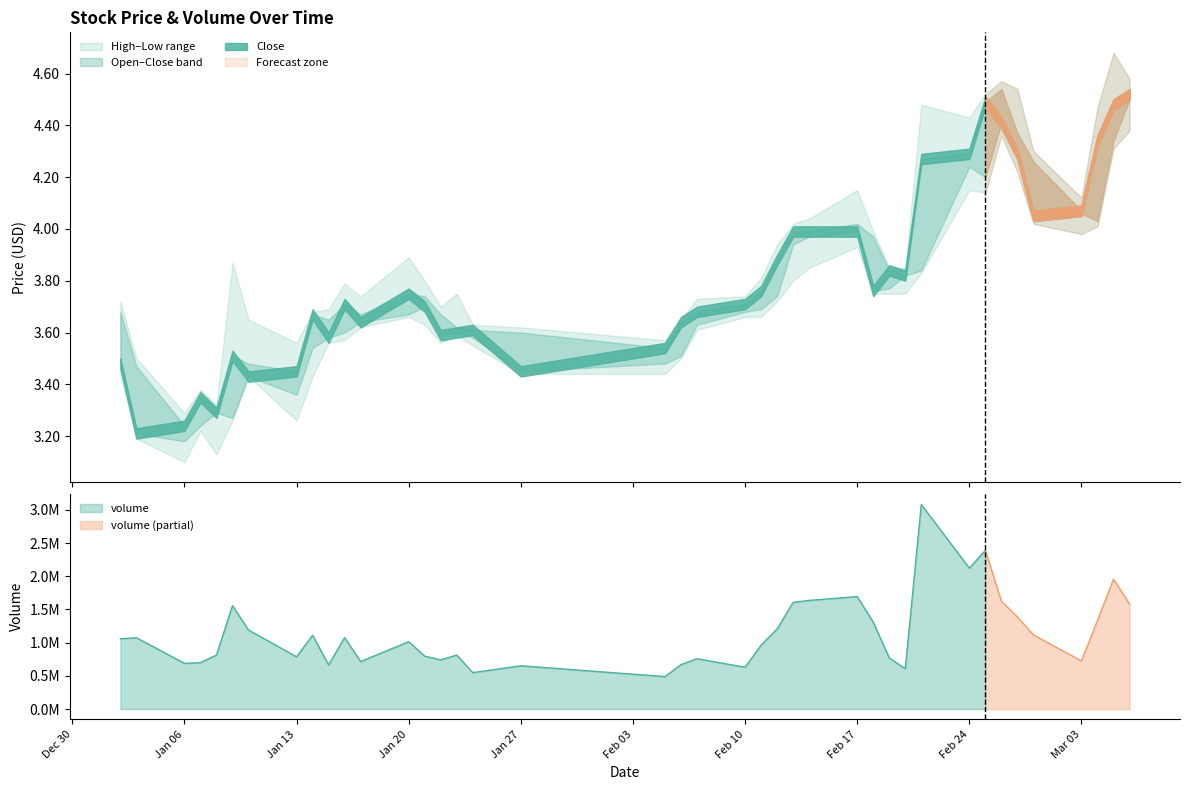

What is the difference between the second highest and minimum values in the open series?

1.3